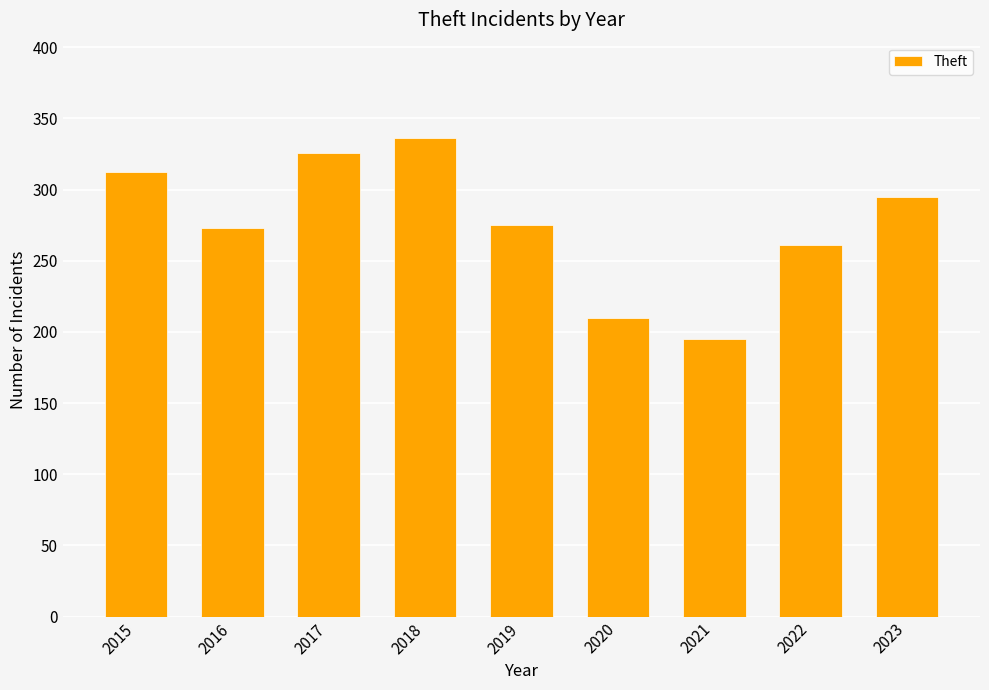

What is the difference between the second highest and minimum values?

131